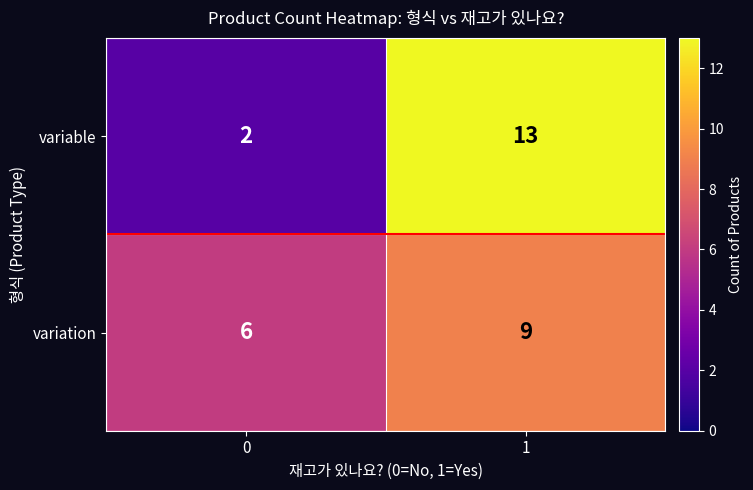

The value of variable at 1 is 13. True or false?

True